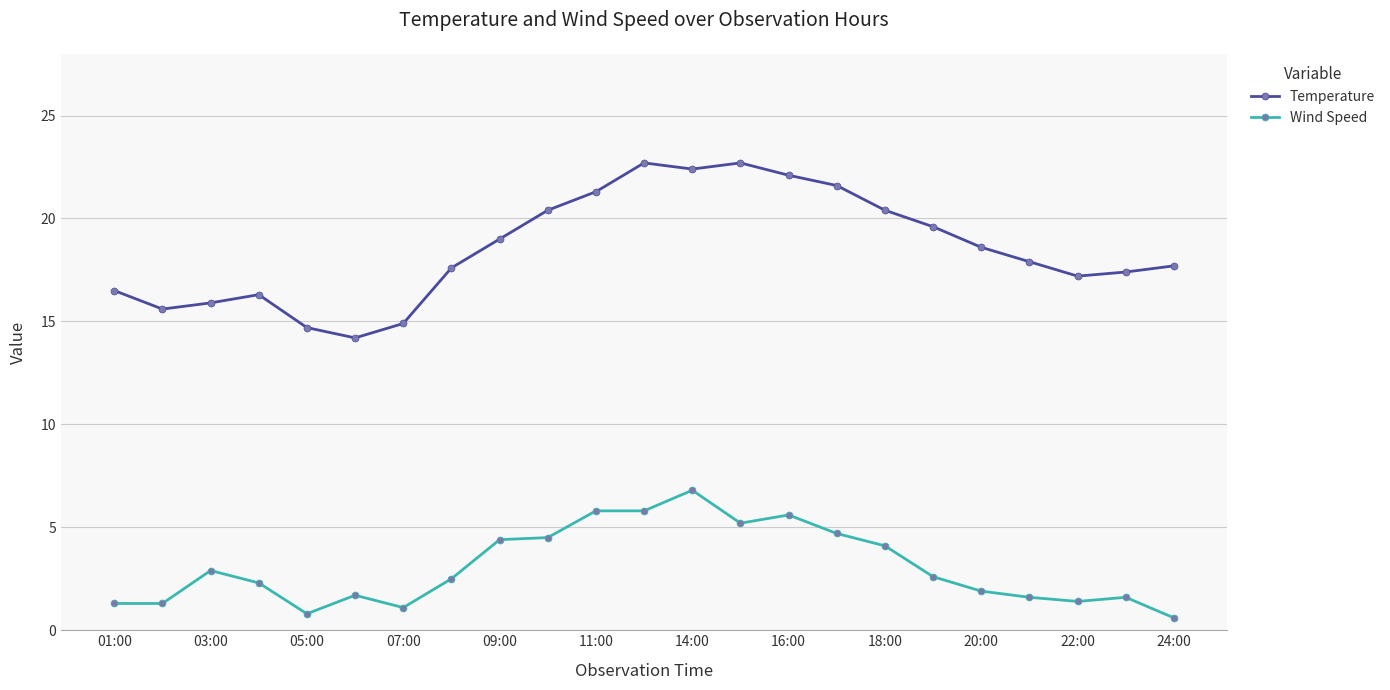

At how many categories does at least one series exceed 2?

23